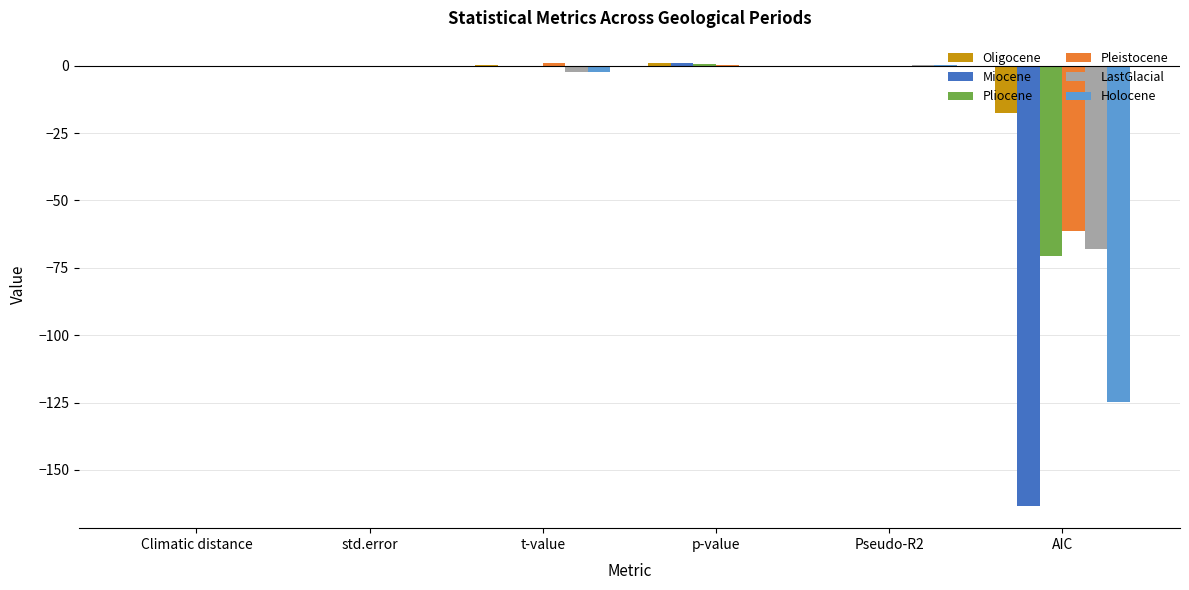

The Pleistocene series shows 0.0 at Climatic distance. True or false?

True